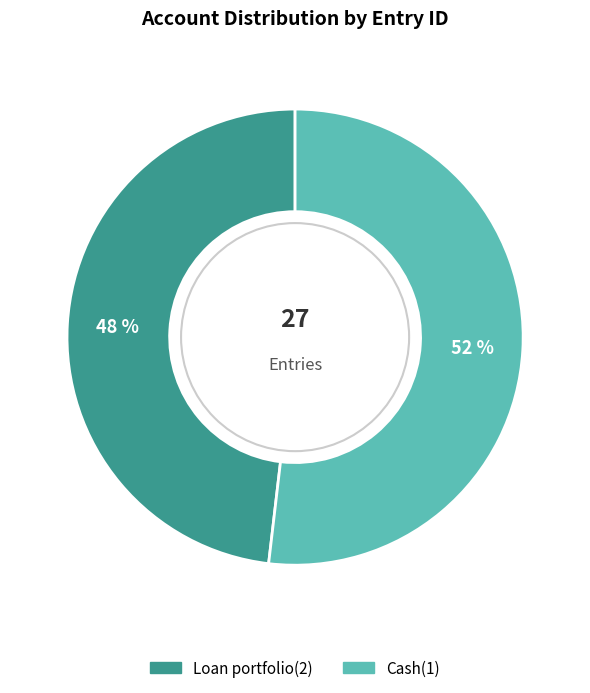

Do Cash(1) and Loan portfolio(2) together represent more than half of the pie?

Yes